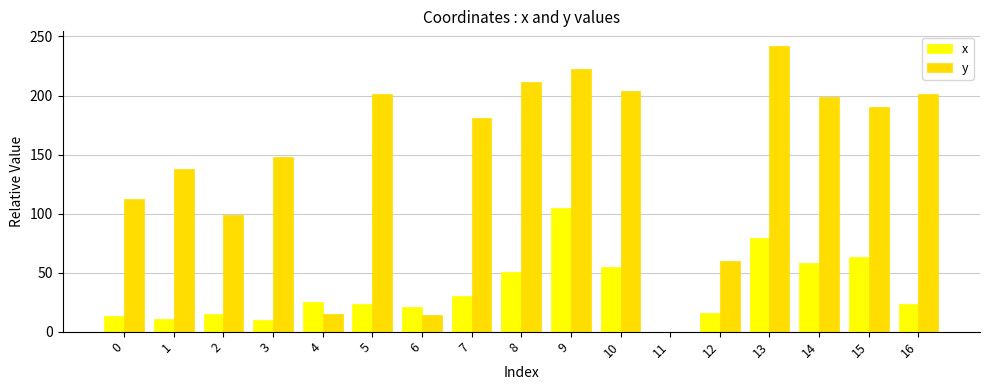

The value of x at 1 is 10.7. True or false?

True